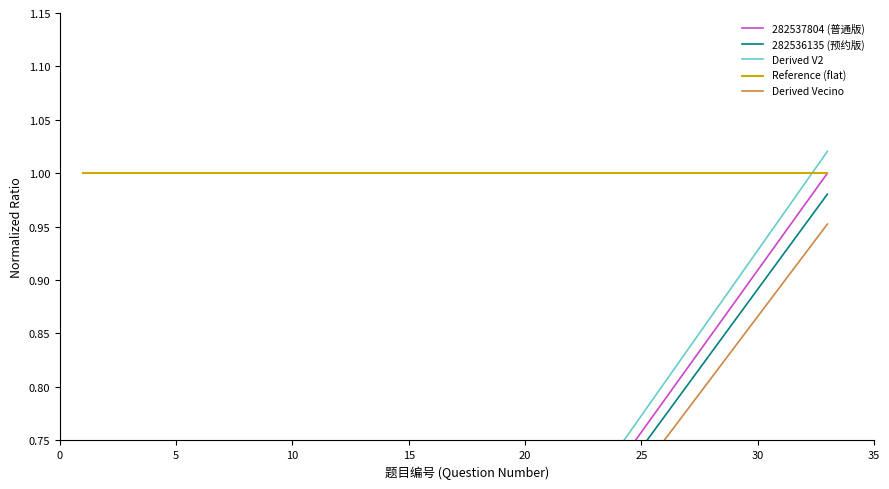

True or false: Reference (flat) and 282536135 (预约版) cross at least once.

False